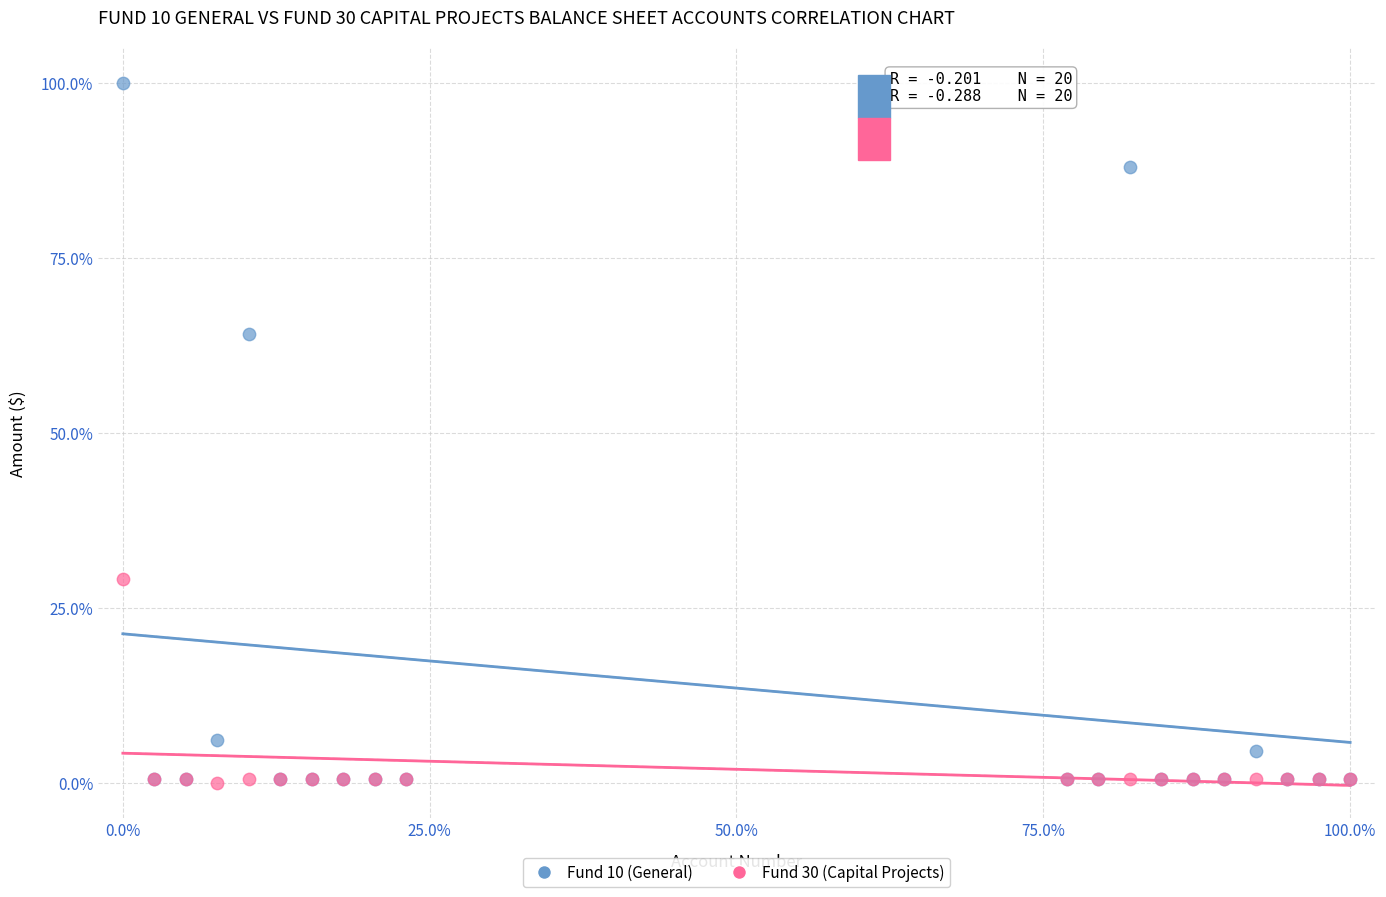

Across all series, what Y value is closest to 50?

64.1